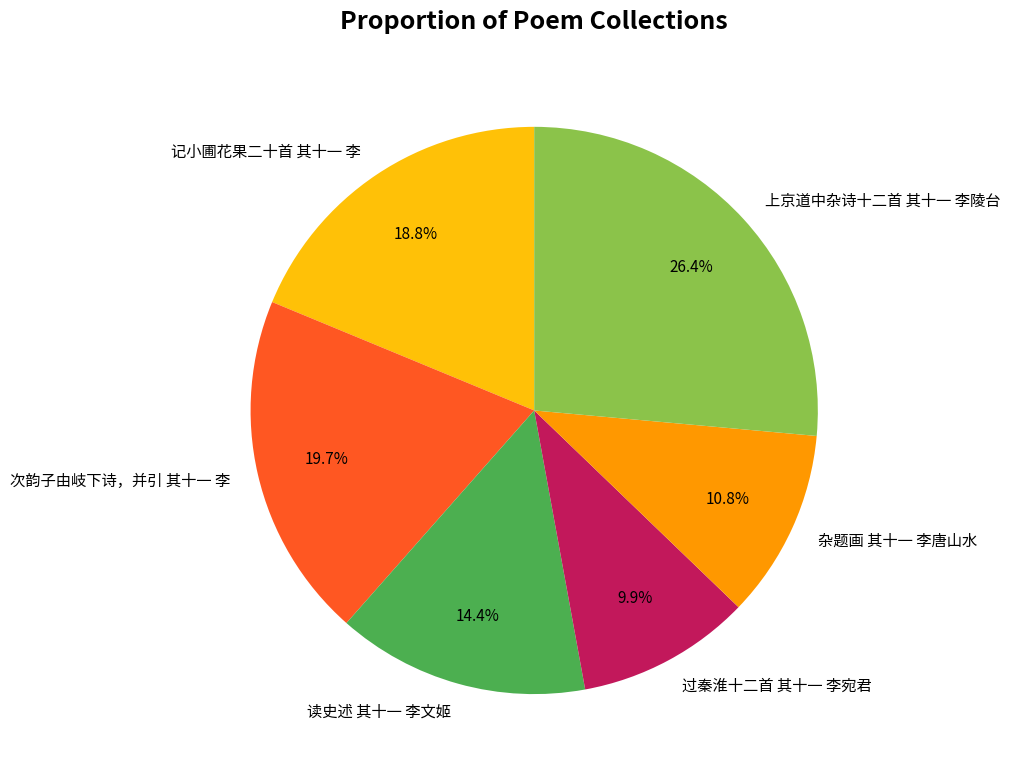

What is the total percentage of 杂题画 其十一 李唐山水 and 过秦淮十二首 其十一 李宛君?

20.7%